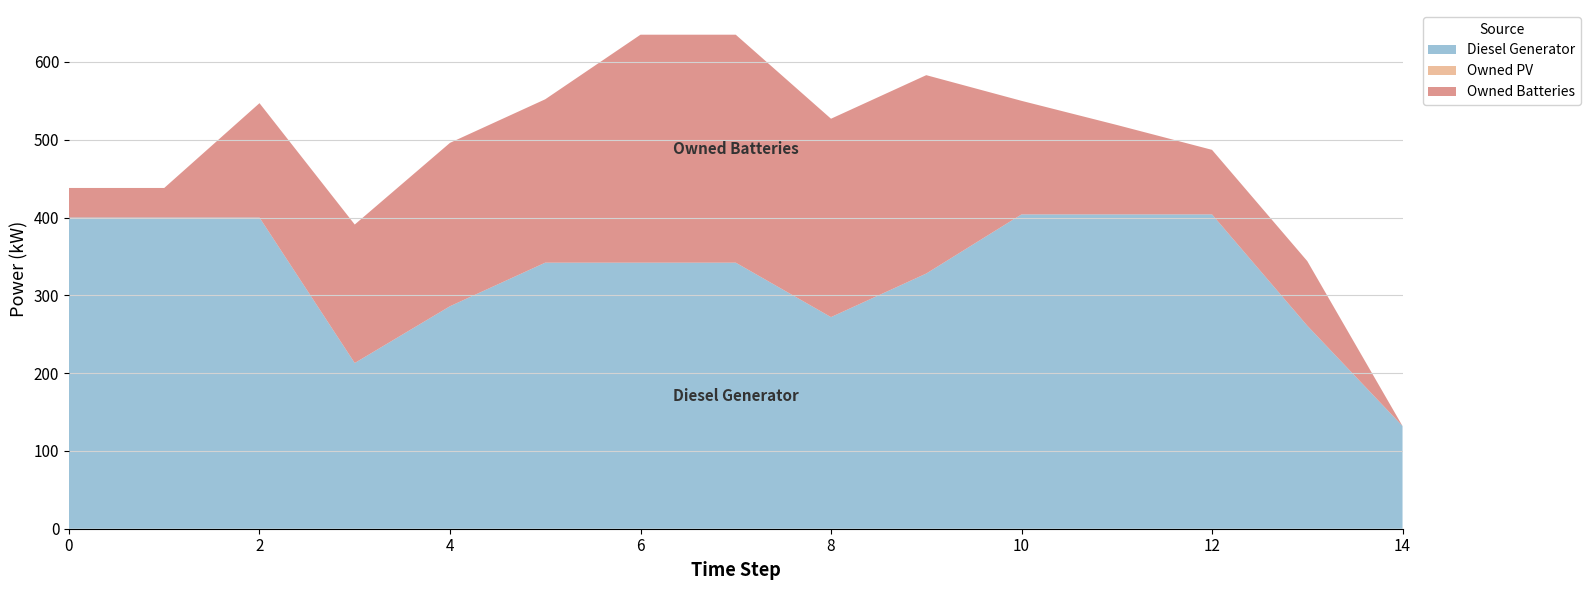

Reading left to right, transcribe all the data shown in this chart.

Diesel Generator: 0=400	1=400	2=400	3=213	4=286	5=342	6=342	7=342	8=272	9=328	10=404	11=404	12=404	13=261	14=132
Owned PV: 0=0	1=0	2=0	3=0	4=0	5=0	6=0	7=0	8=0	9=0	10=0	11=0	12=0	13=0	14=0
Owned Batteries: 0=38	1=38	2=147	3=178	4=210	5=210	6=293	7=293	8=255	9=255	10=146	11=115	12=83	13=83	14=0